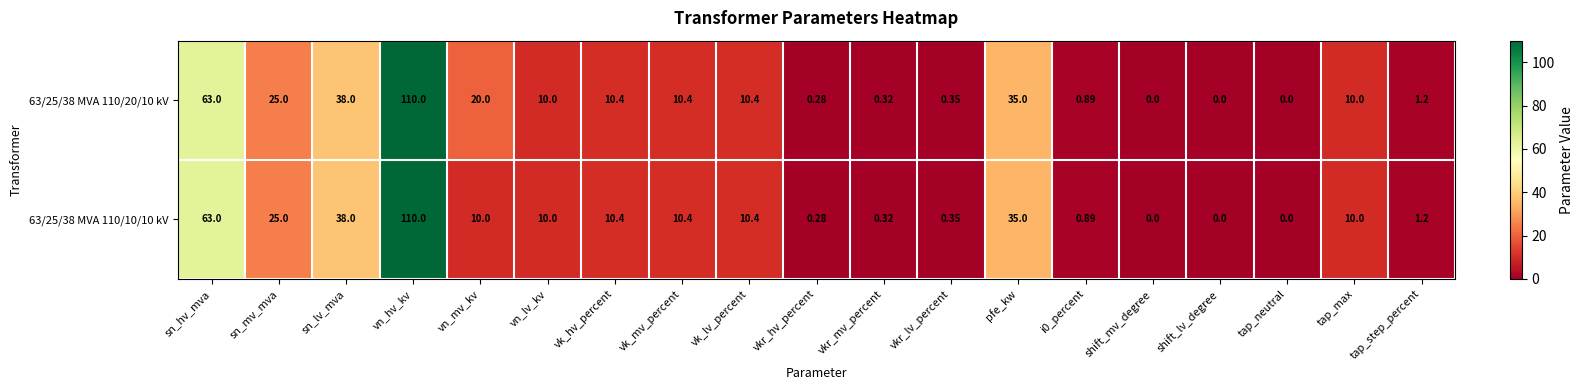

How many data points does each series have?

19